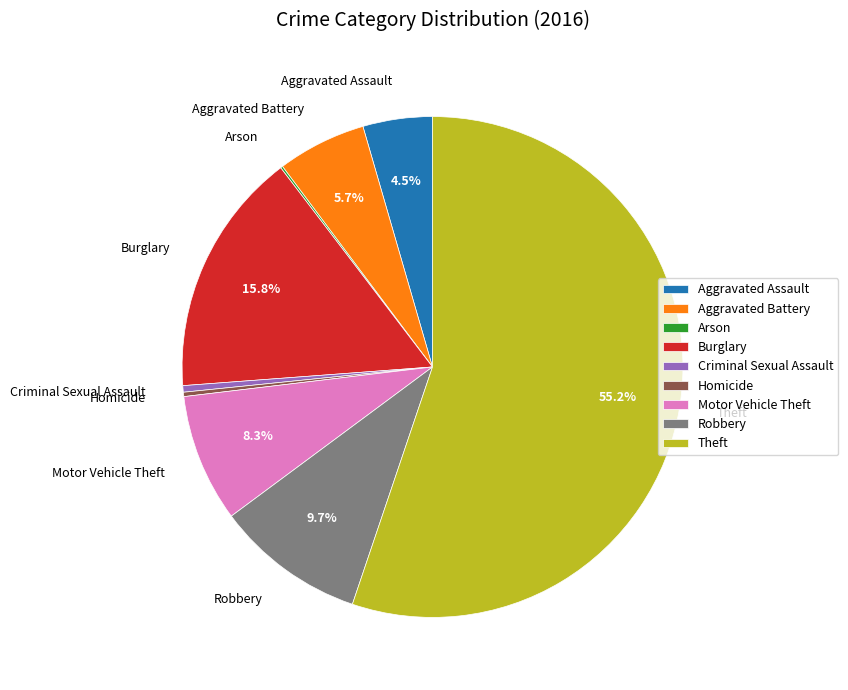

What is the majority slice?

Theft